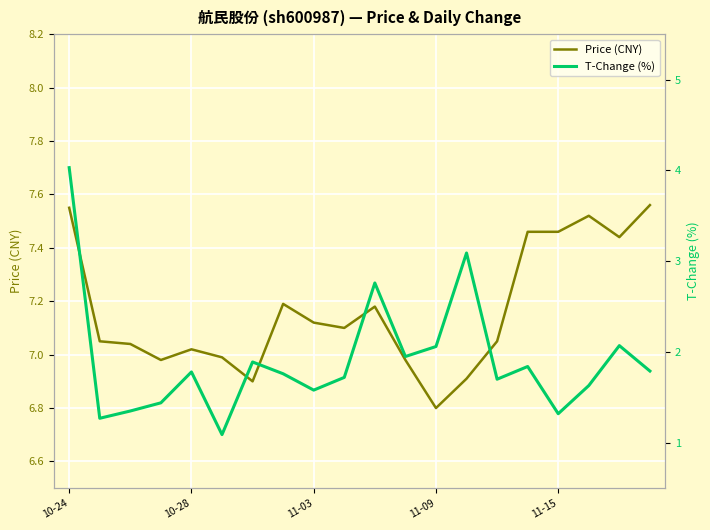

What are all the series names shown in the legend?

Price (CNY), T-Change (%)